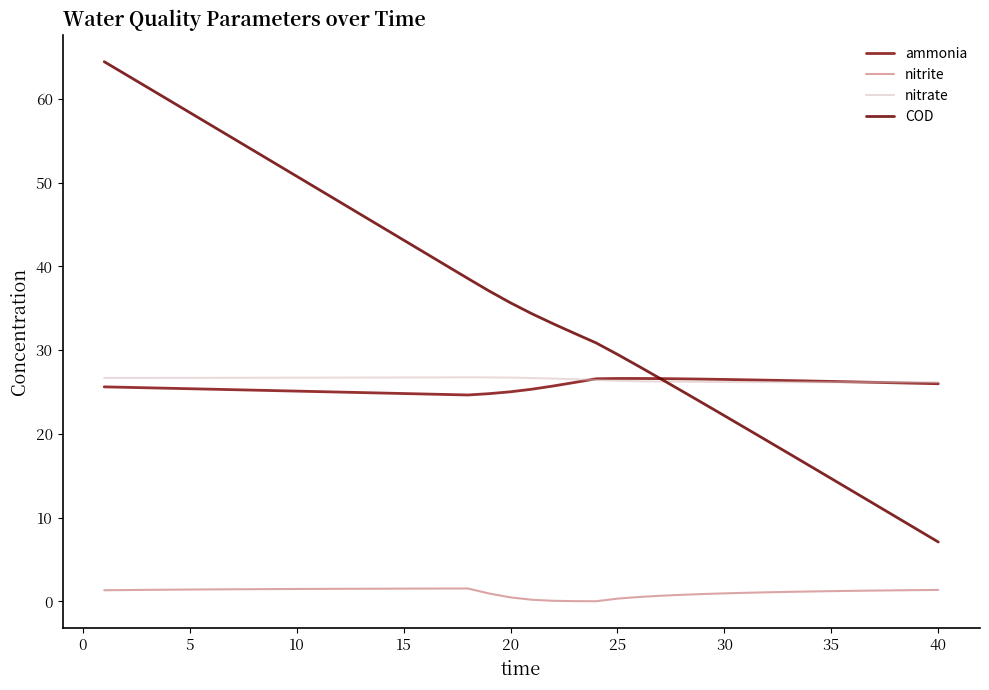

What is the maximum value for COD?

64.4